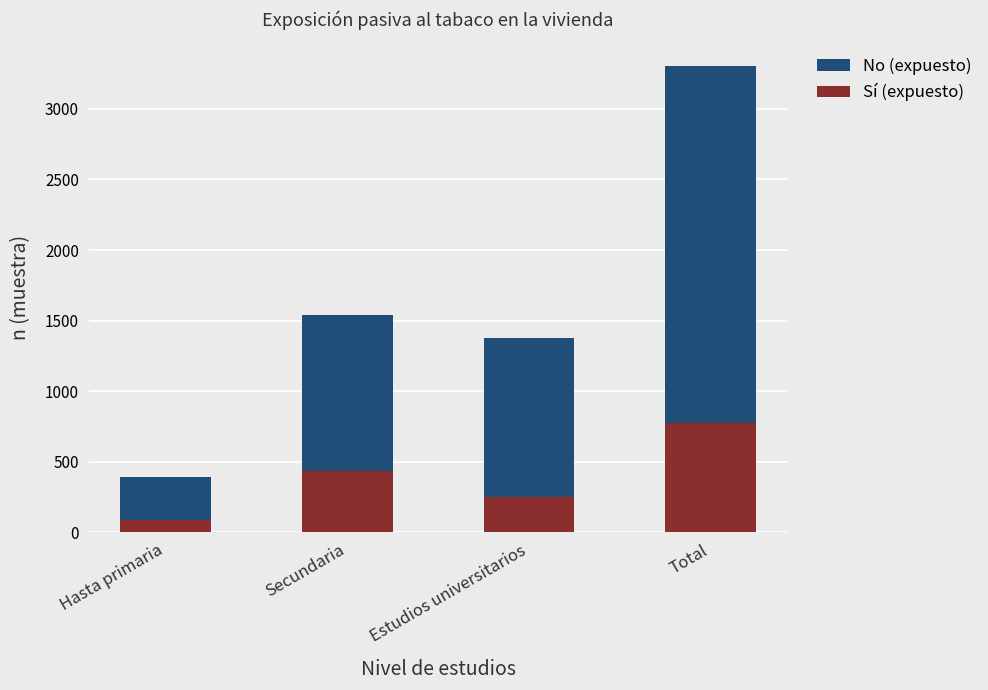

What are all the series names shown in the legend?

No (expuesto), Sí (expuesto)